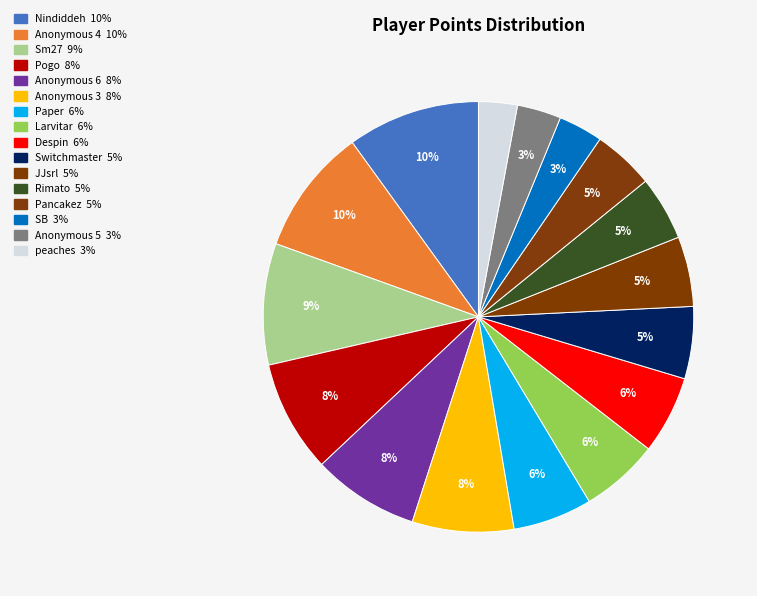

How much of the chart is everything except SB?

96.7%